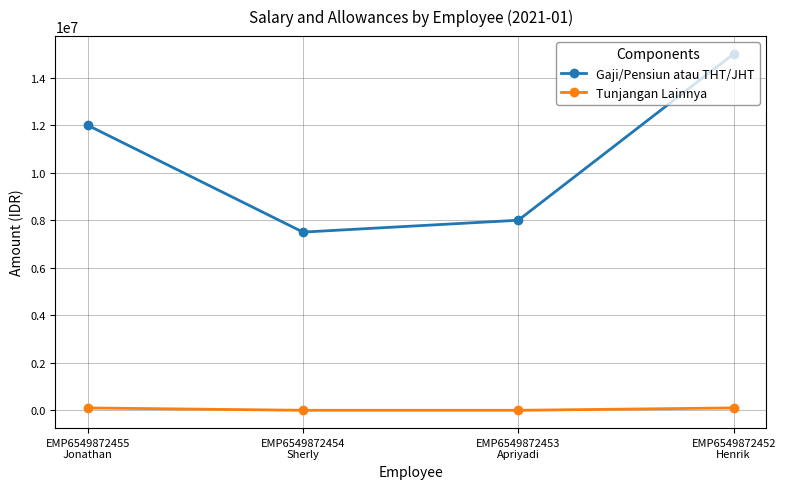

True or false: Gaji/Pensiun atau THT/JHT has more than 1 interior local peaks.

False